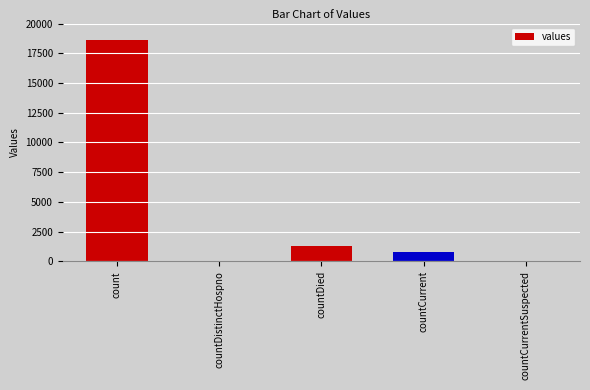

The chart shows a value of 18615 at count. True or false?

True